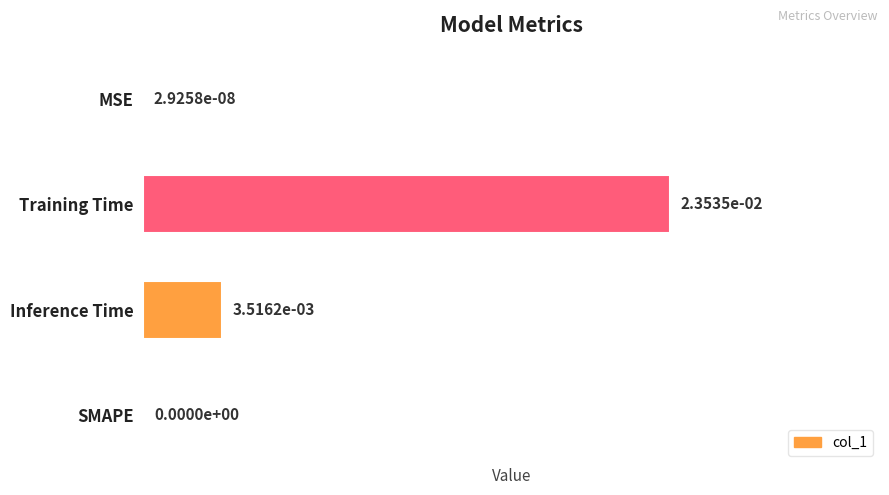

Which label corresponds to the largest value in the chart?

Training Time